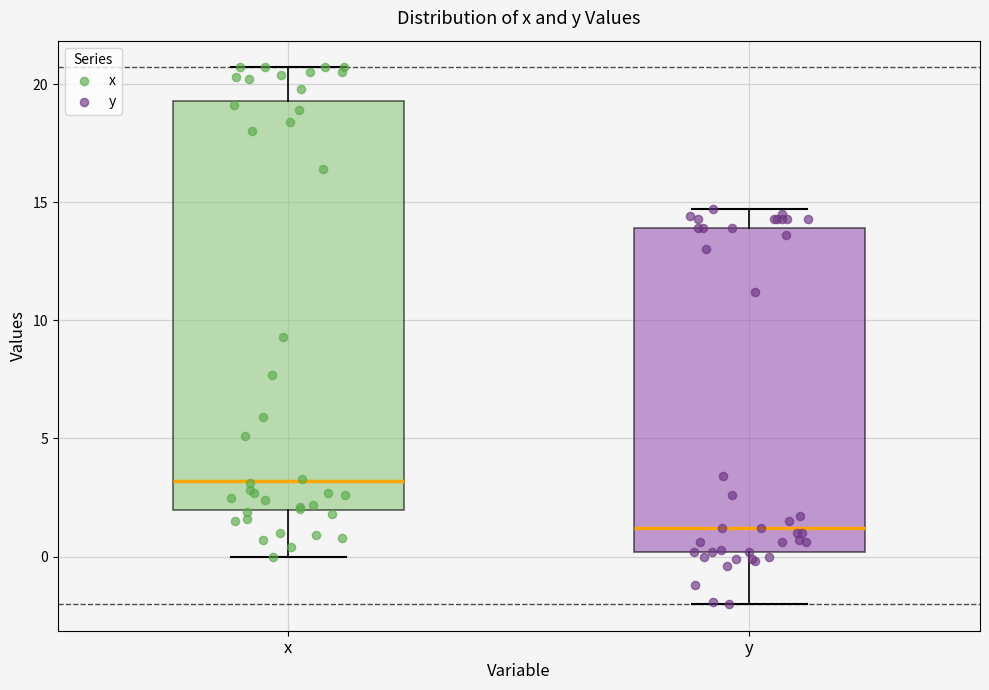

Which box is the tallest, from its lower edge to its upper edge?

x